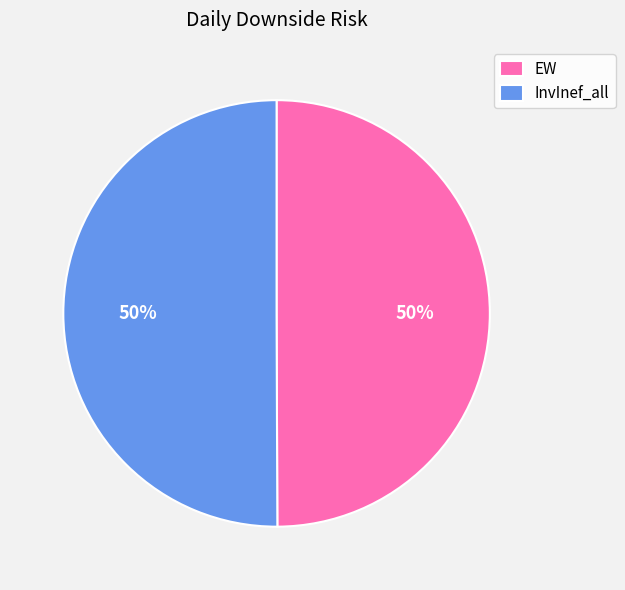

To the nearest percent, what portion does EW represent?

50%